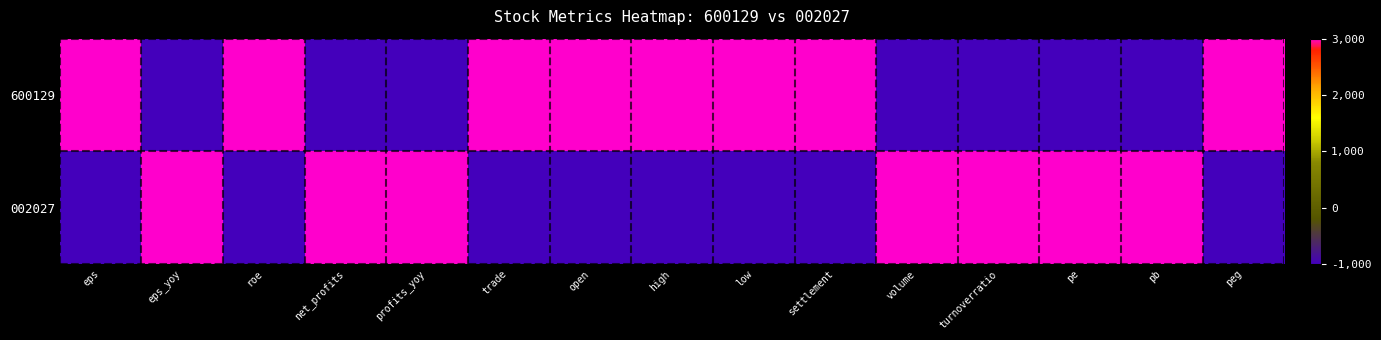

Reading left to right, list all the values displayed in this chart.

600129: eps=3000	eps_yoy=-1000	roe=3000	net_profits=-1000	profits_yoy=-1000	trade=3000	open=3000	high=3000	low=3000	settlement=3000	volume=-1000	turnoverratio=-1000	pe=-1000	pb=-1000	peg=3000
002027: eps=-1000	eps_yoy=3000	roe=-1000	net_profits=3000	profits_yoy=3000	trade=-1000	open=-1000	high=-1000	low=-1000	settlement=-1000	volume=3000	turnoverratio=3000	pe=3000	pb=3000	peg=-1000